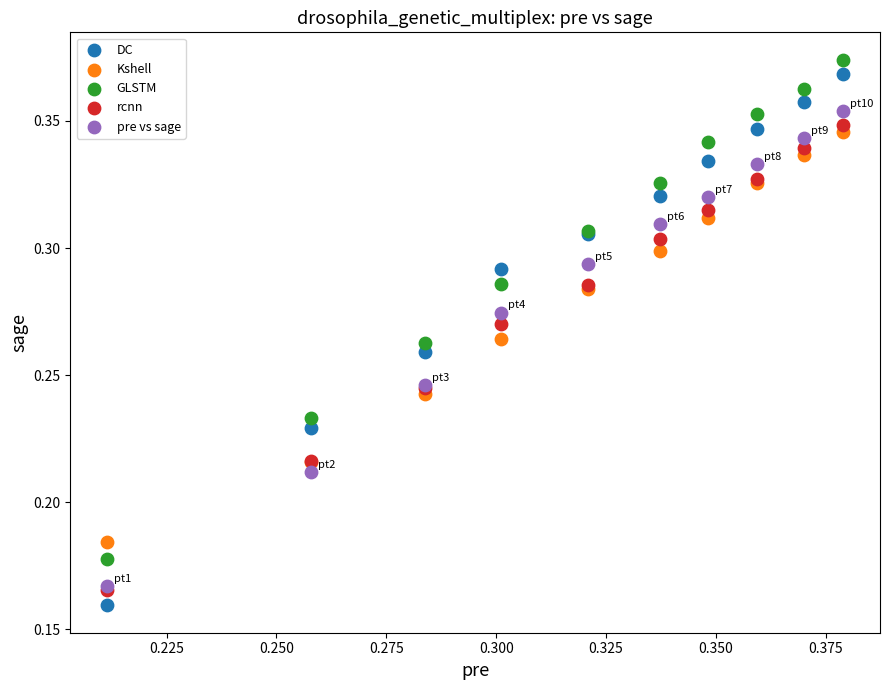

Which series contains the lowest Y value?

DC